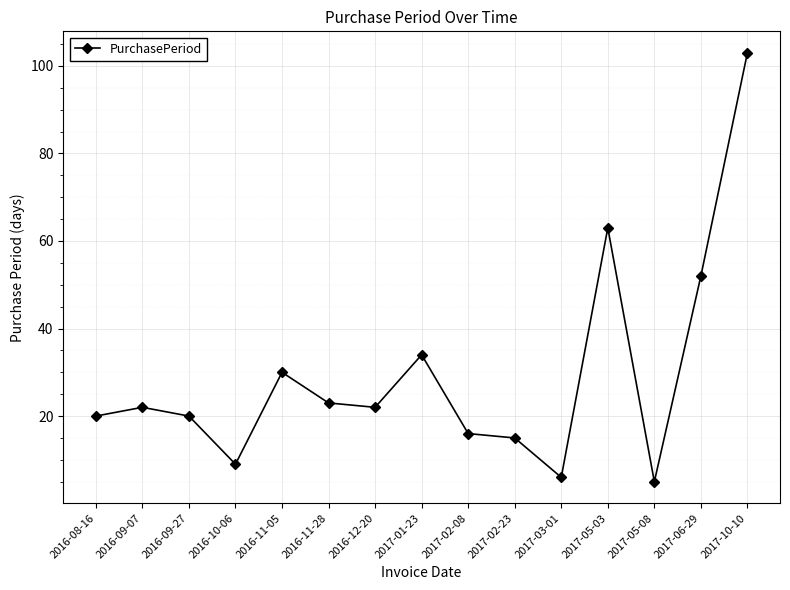

What position from the right is 2016-09-07?

14